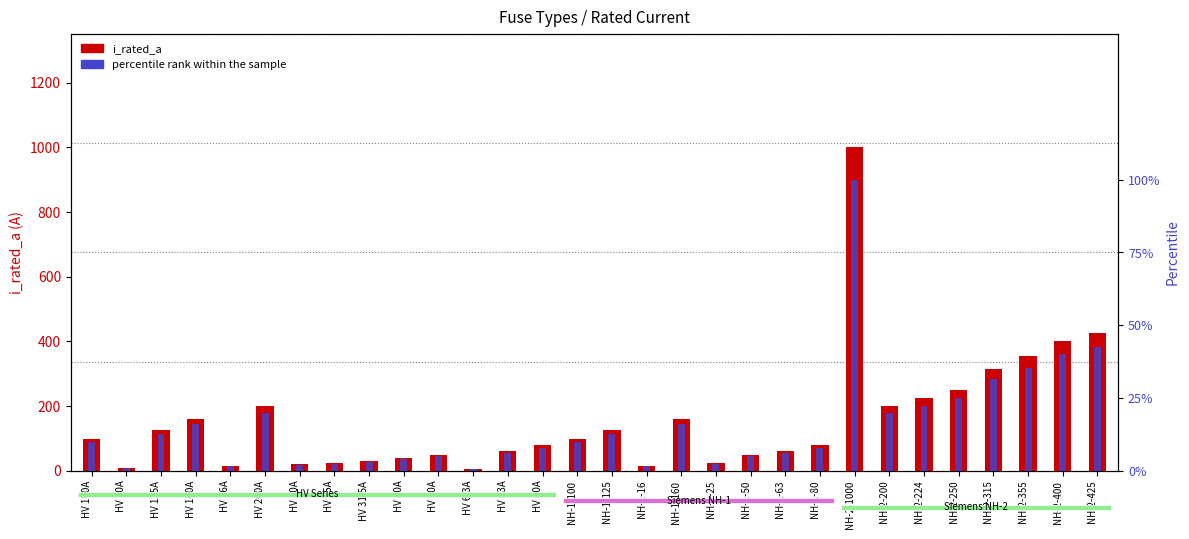

At how many categories does at least one series exceed 852?

1